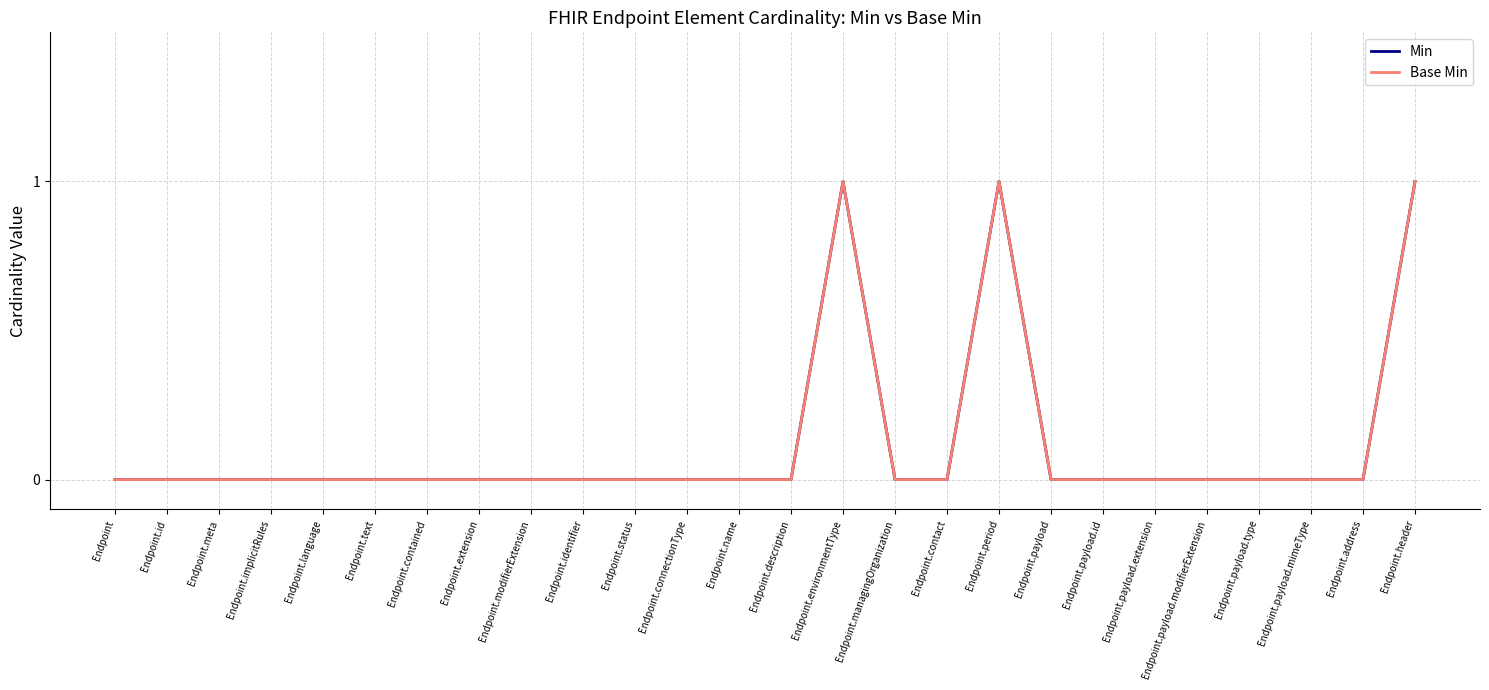

What is the label of the 16th point from the right?

Endpoint.status